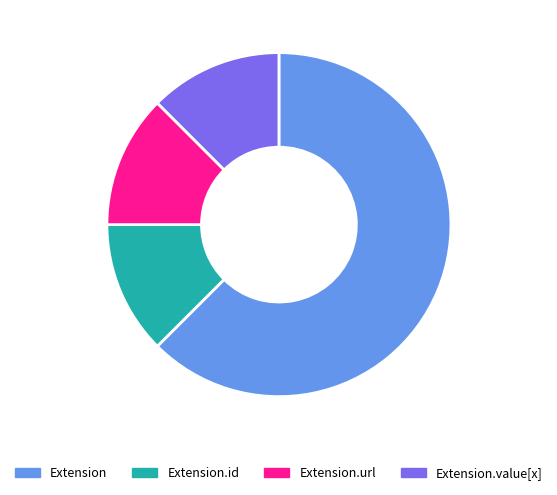

Between Extension and Extension.value[x], which is larger?

Extension